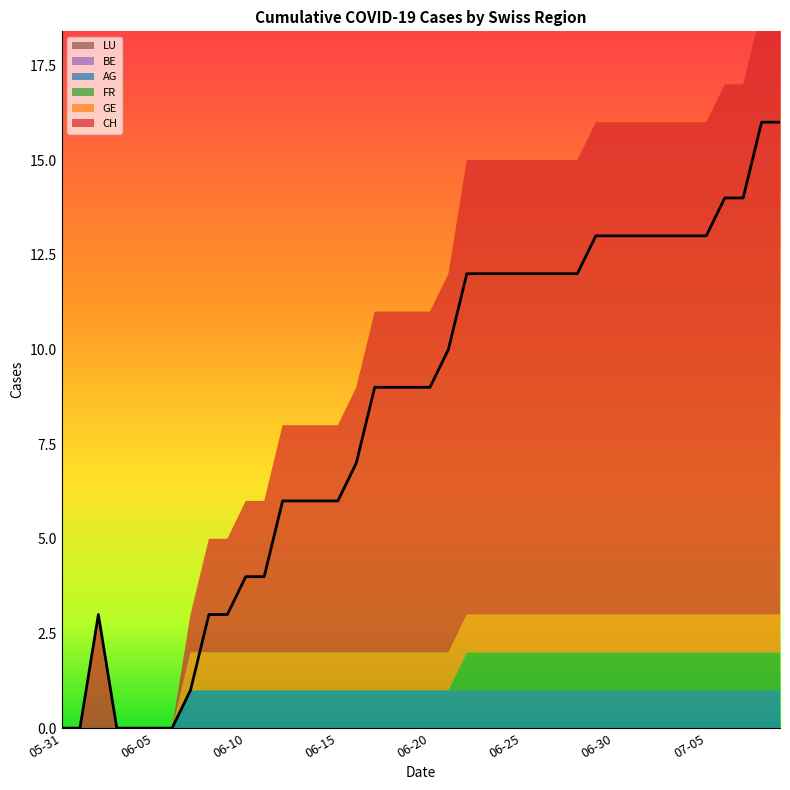

What is the spread (max minus min) of values at 5?

6